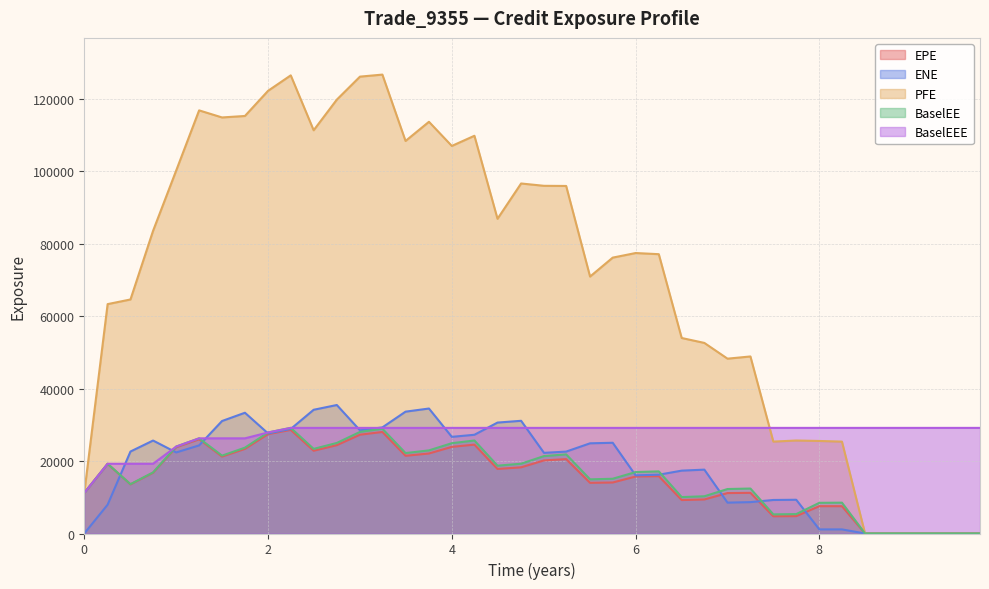

Between 1.24975 and 9.00043, which is larger?

1.24975